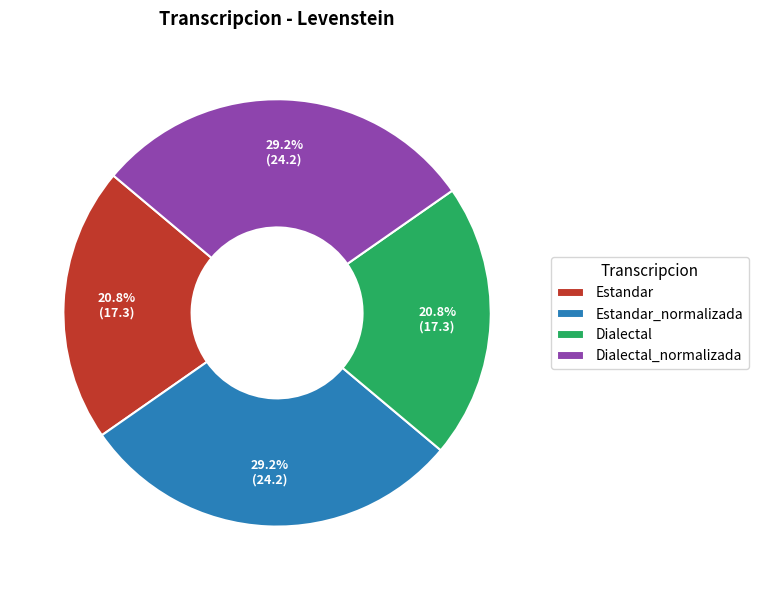

Is Dialectal the majority of the pie?

No